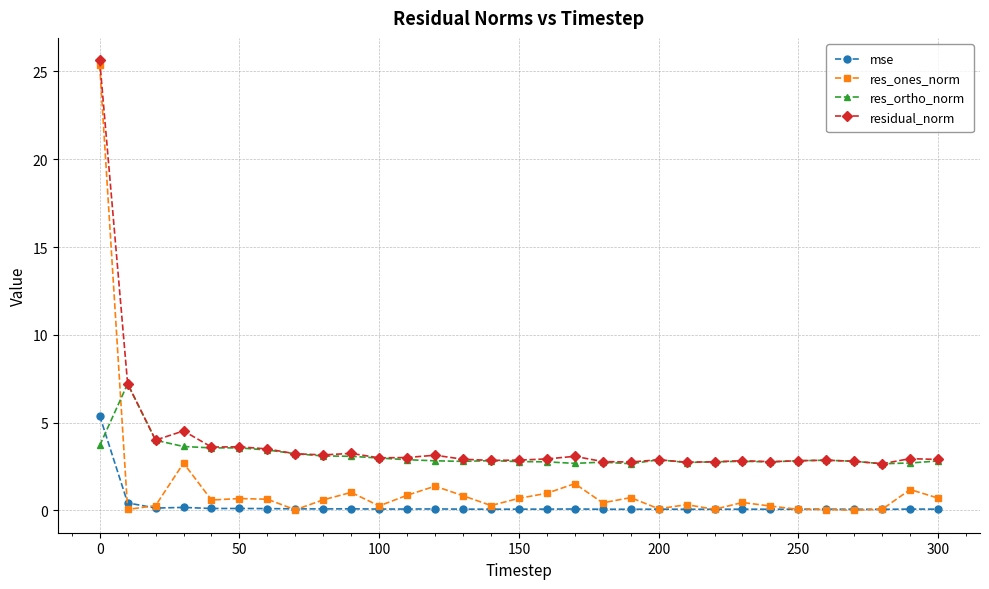

What is the value of the residual_norm point at the 12th from the left?

3.0